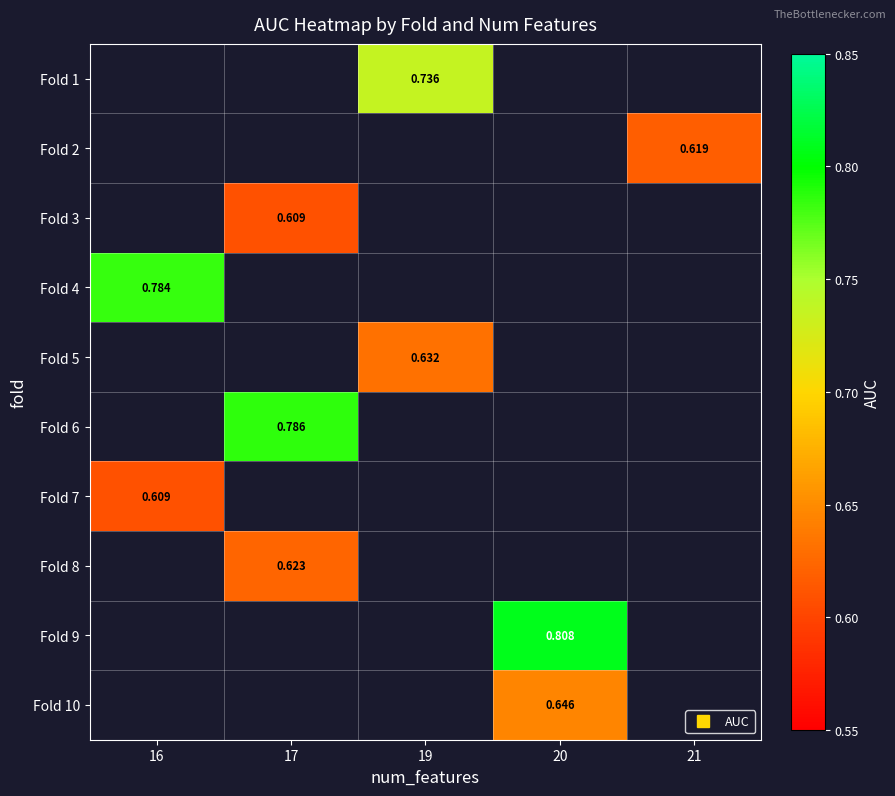

Which label corresponds to the largest value in the chart?

20